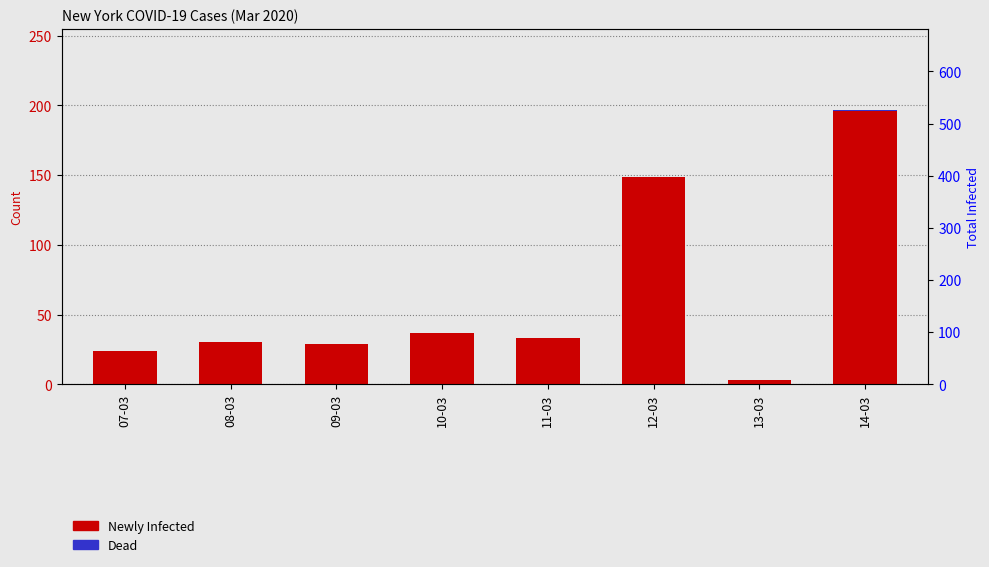

Does the chart contain any negative values?

No